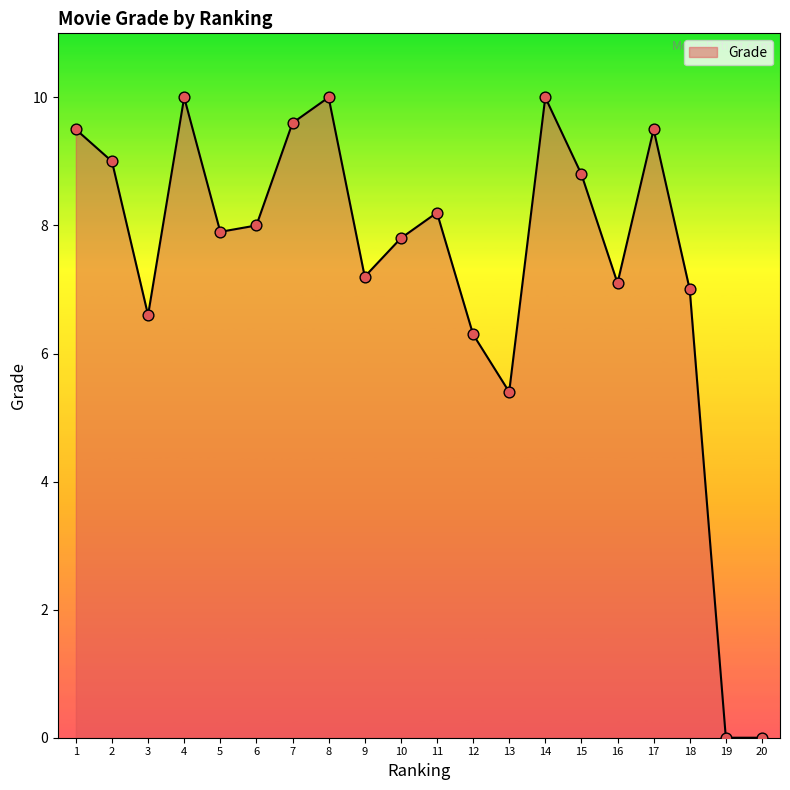

What is the ratio of the value at 18 to the value at 13?

1.3